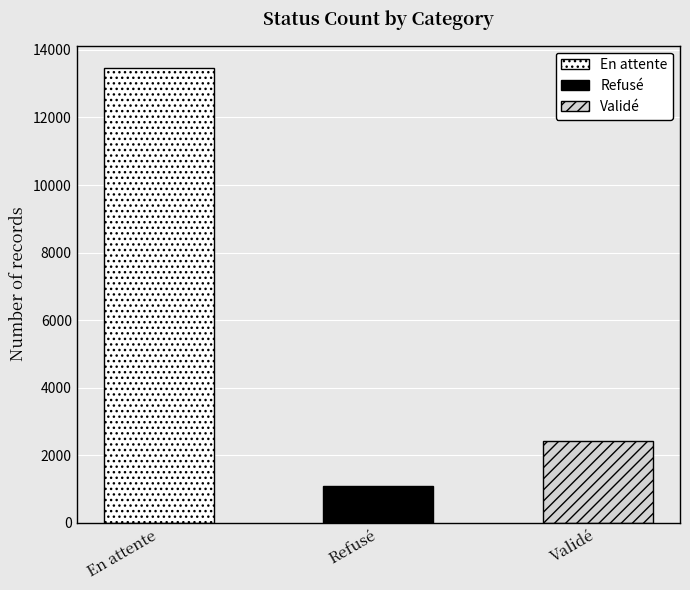

What is the approximate value at Refusé, to the nearest 100?

1100